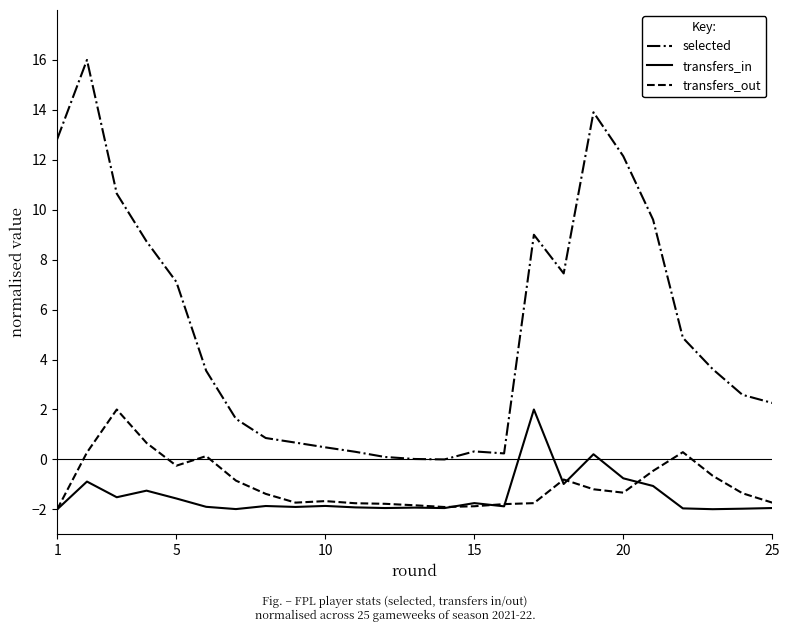

What is the lowest value of the transfers_out series?

-2.0